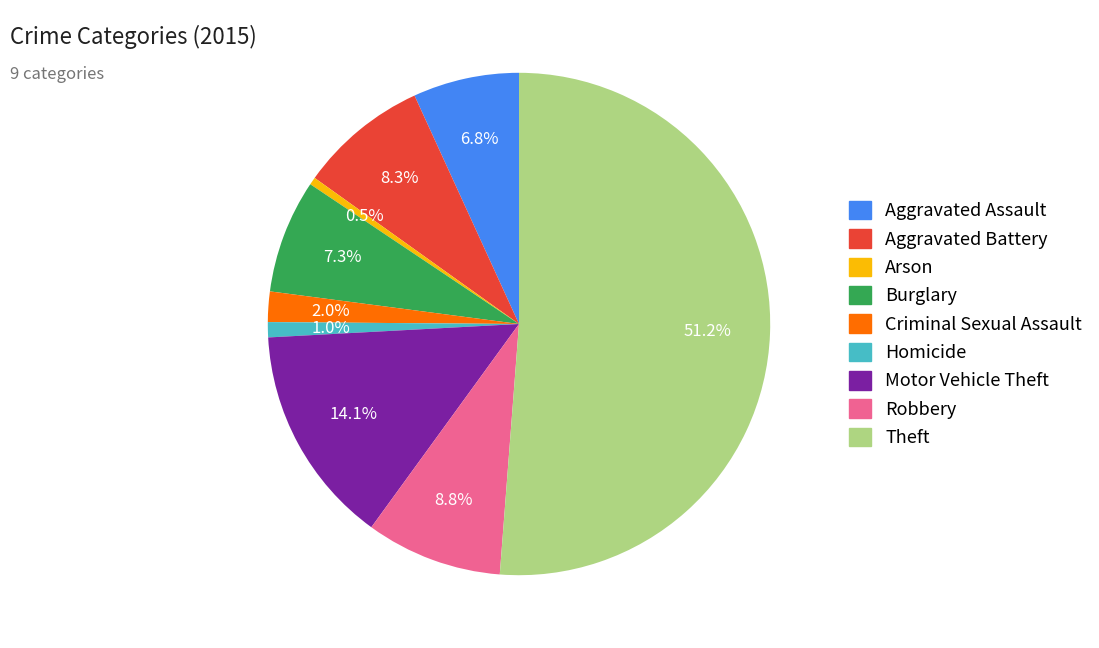

Is it true that Aggravated Battery is 8% of the pie?

True